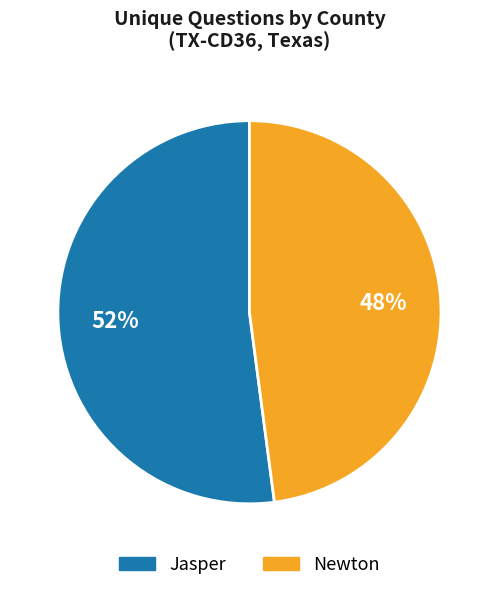

Does Newton represent more than half of the total?

No